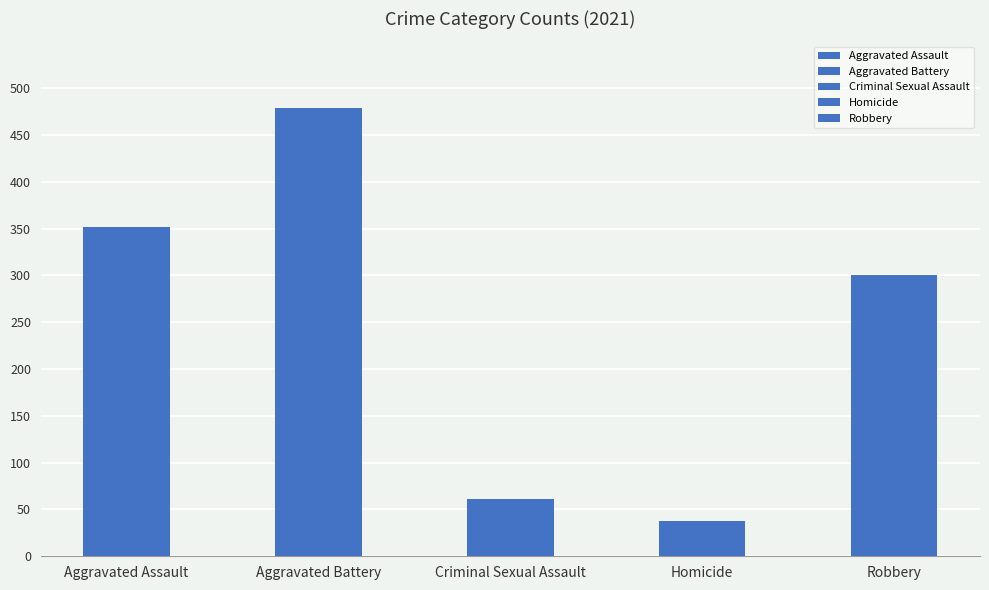

Which label corresponds to the largest value in the chart?

Aggravated Battery